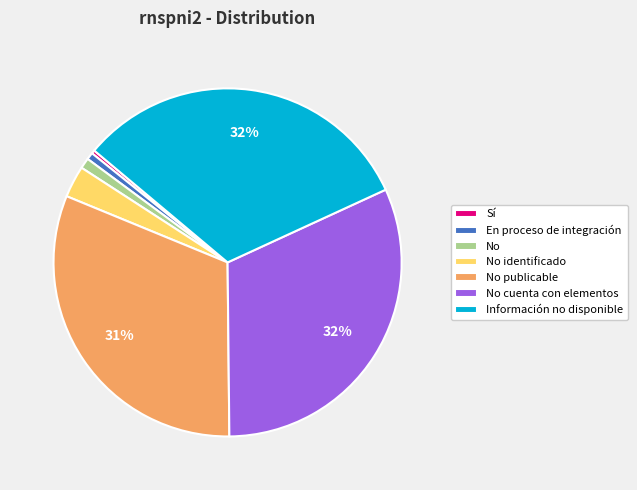

The No identificado slice represents 3% of the pie. True or false?

True